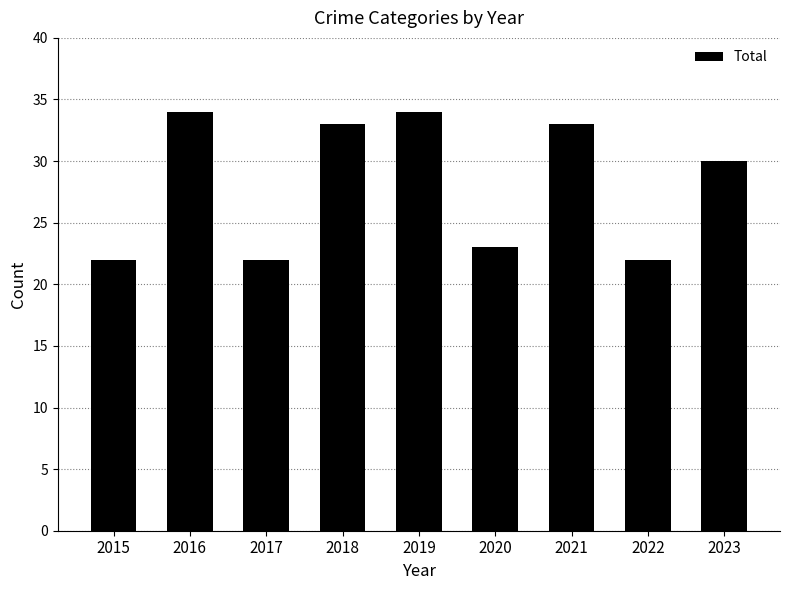

What is the difference between the second highest and second lowest values?

12